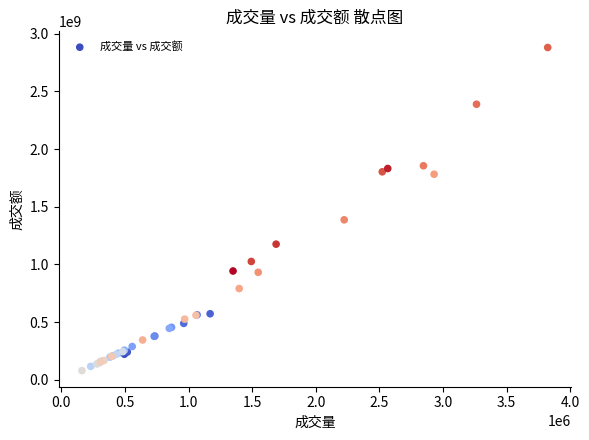

What Y value in the scatter plot is closest to 1479894977?

1386240560